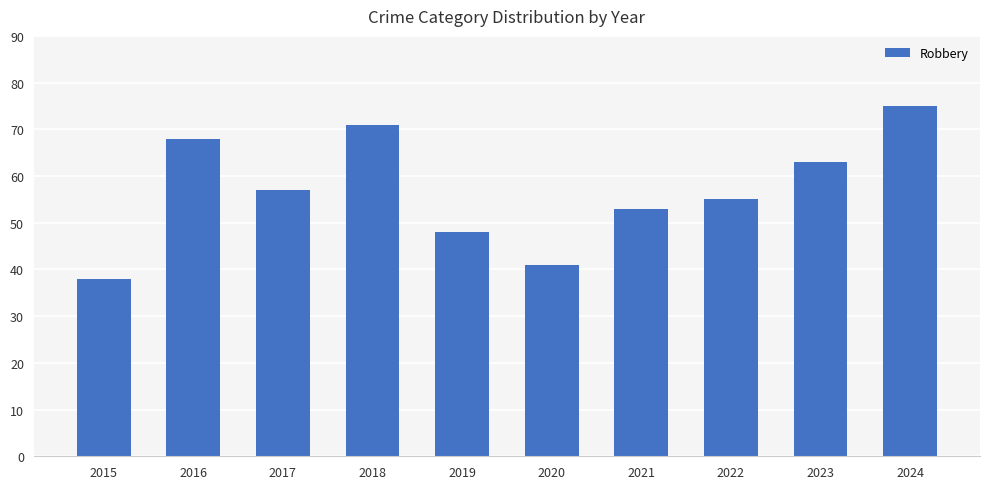

Count the number of categories in the chart.

10